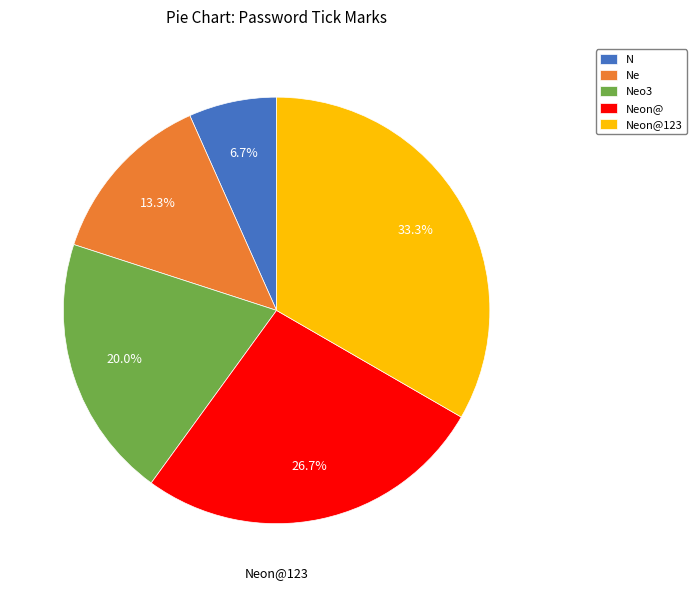

Does Ne represent more than half of the total?

No